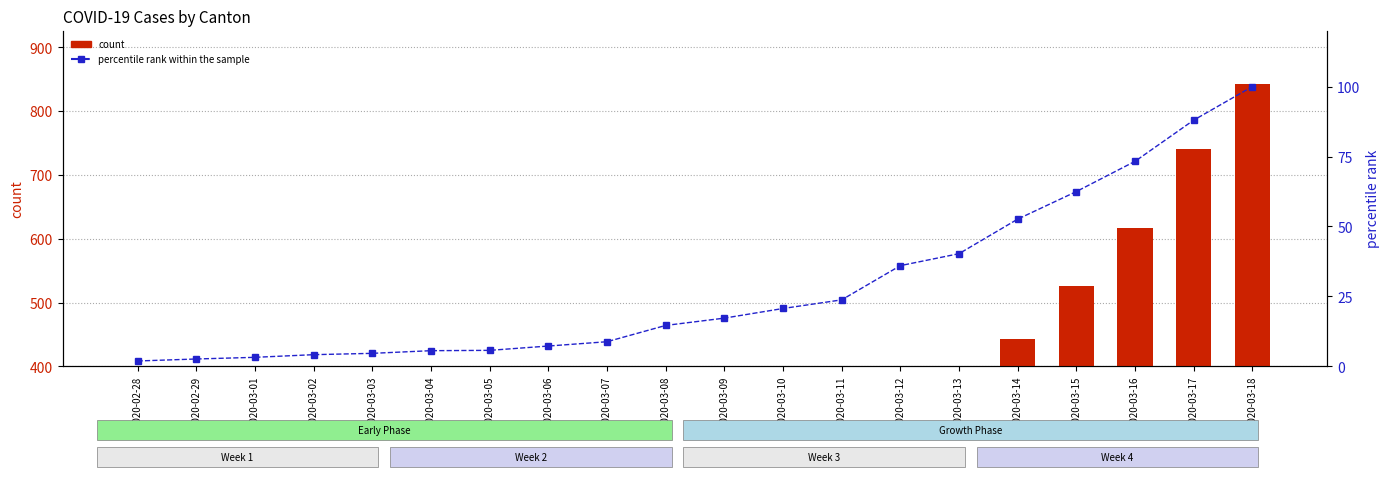

What is the difference between the second highest and second lowest values in the percentile rank within the sample series?

85.4